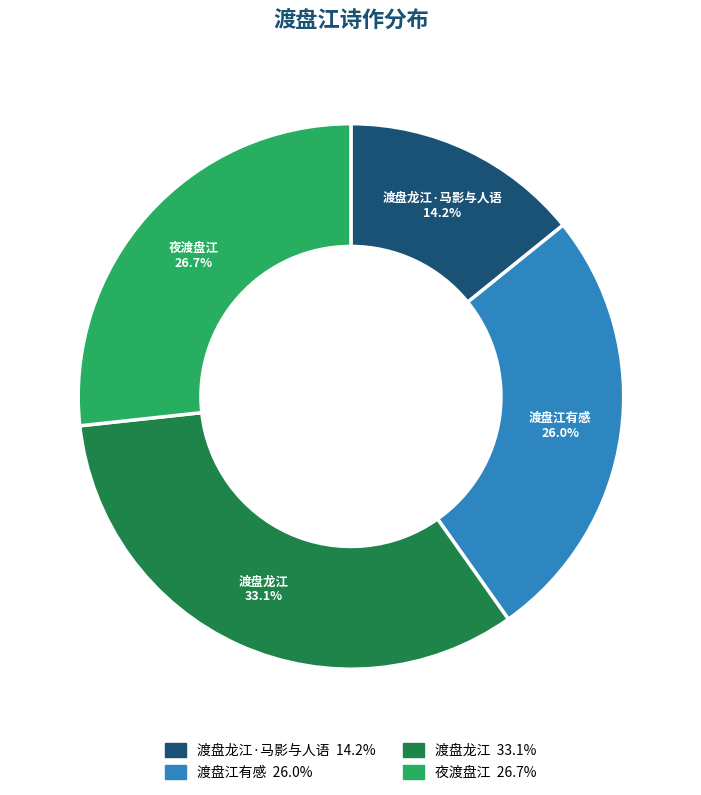

How many segments does this pie chart have?

4